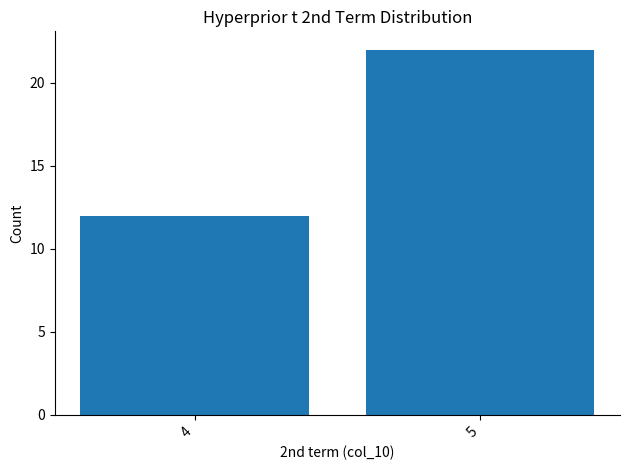

What is the maximum value shown in the chart?

22